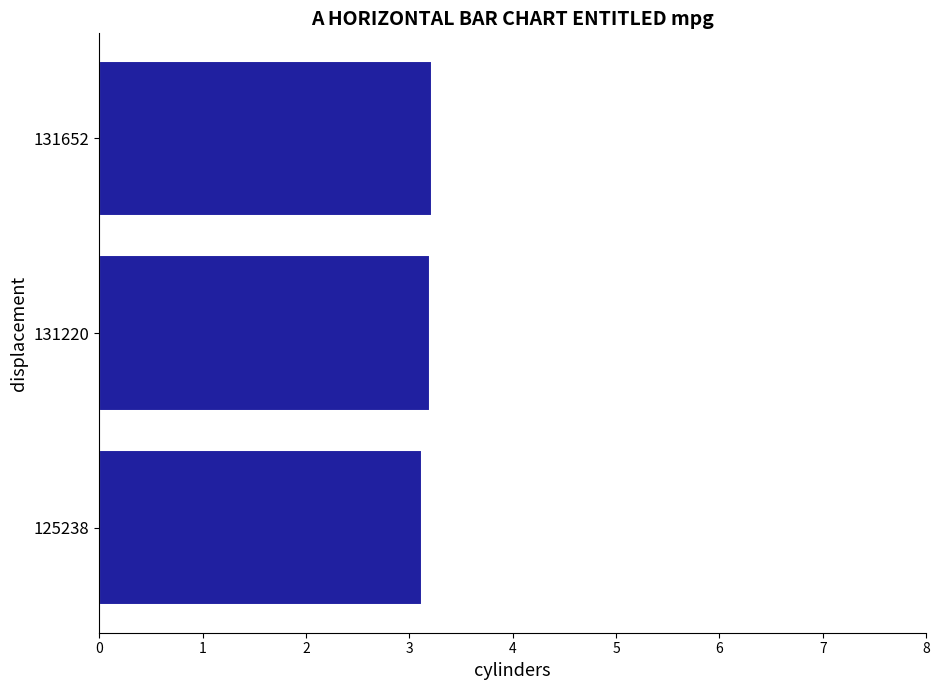

Approximately how many times larger is the value at 131220 compared to 131652?

1.0